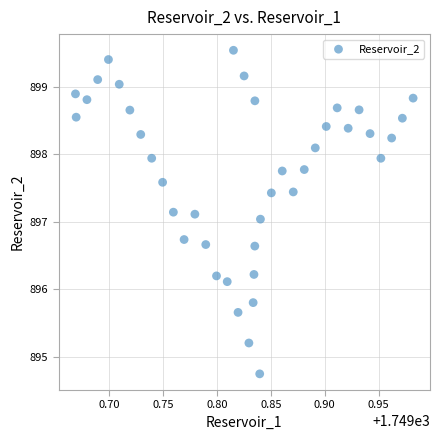

What is the range of X values (max minus min)?

0.3